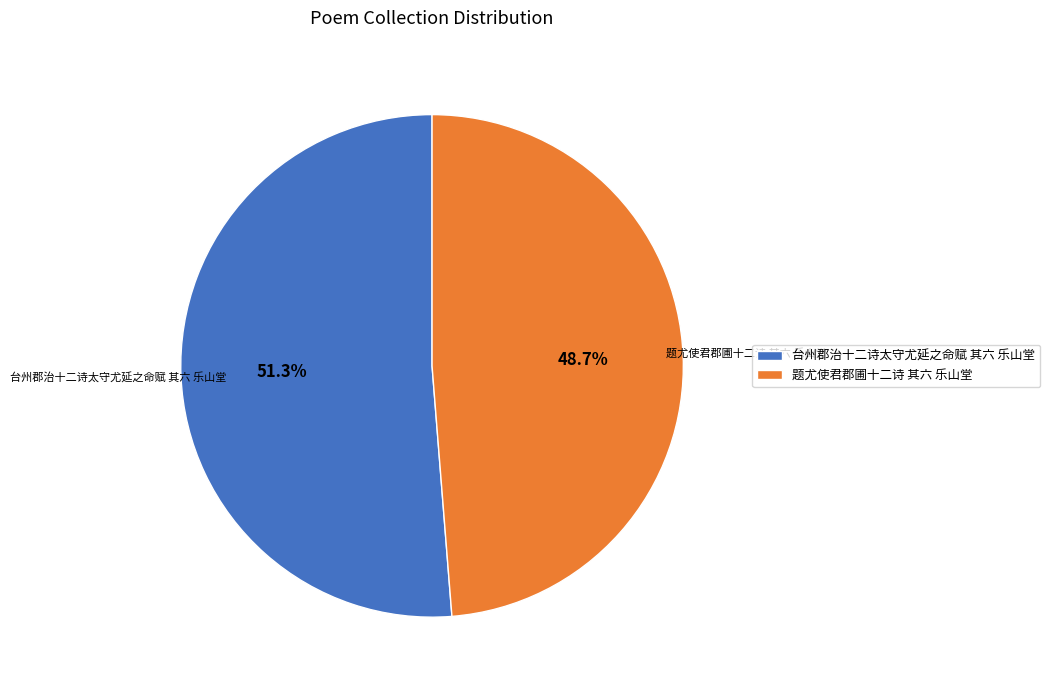

To the nearest percent, what portion does 题尤使君郡圃十二诗 其六 乐山堂 represent?

49%